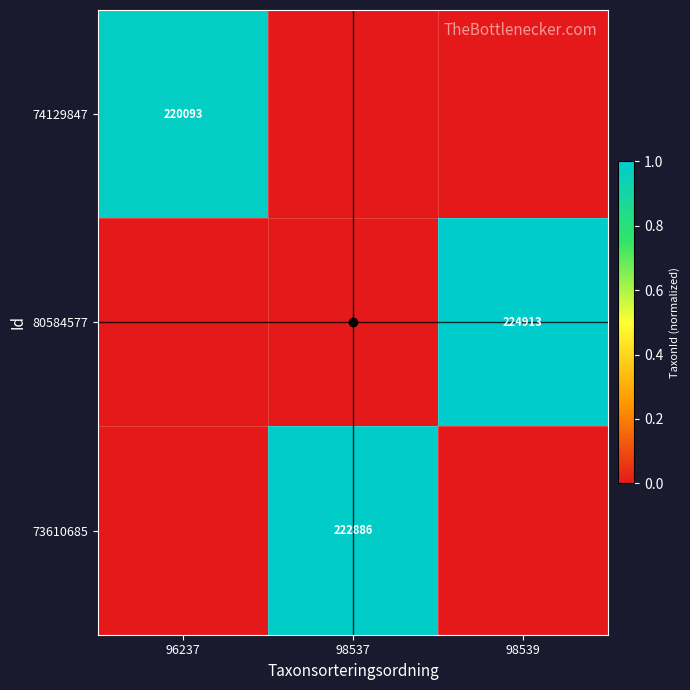

The value of 74129847 at 96237 is 220093. True or false?

True